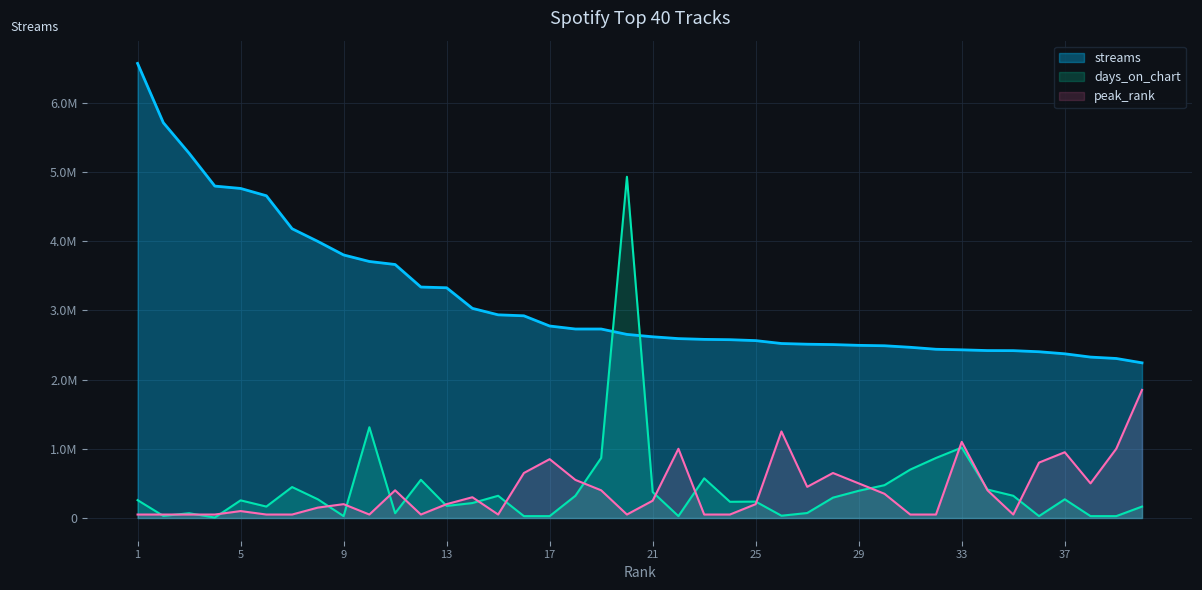

Is it true that peak_rank equals 50000 at 23?

True